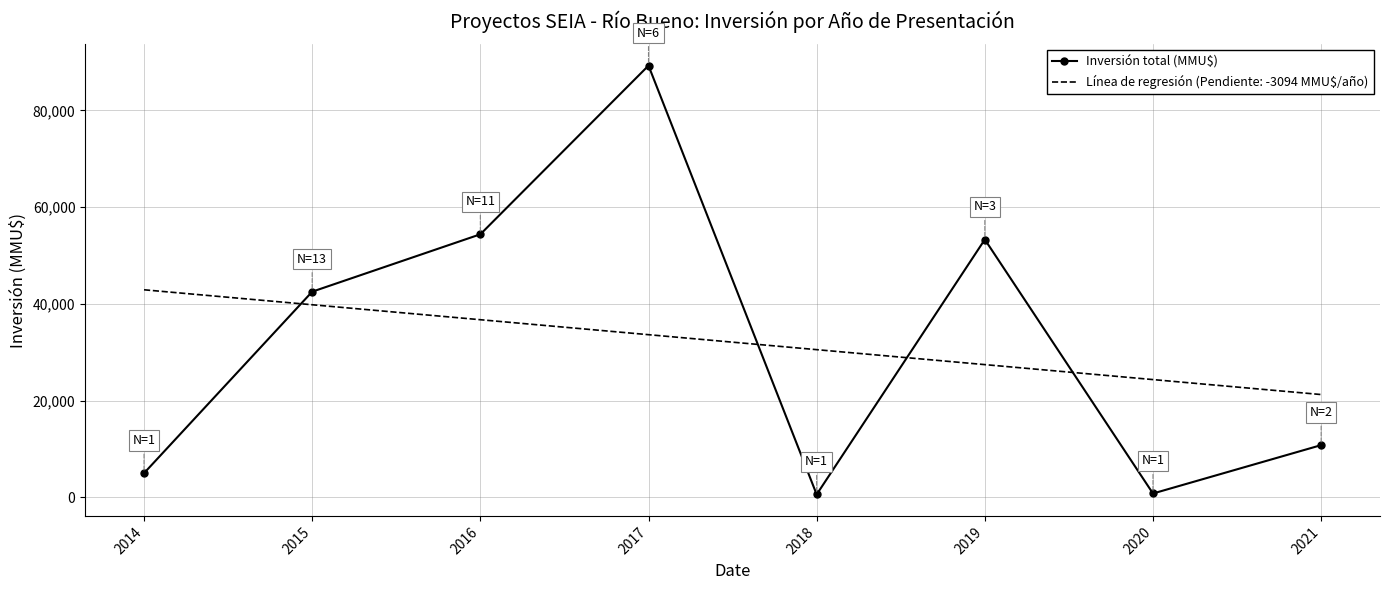

At which label does Línea de regresión (Pendiente: -3094 MMU$/año) reach its peak?

2014